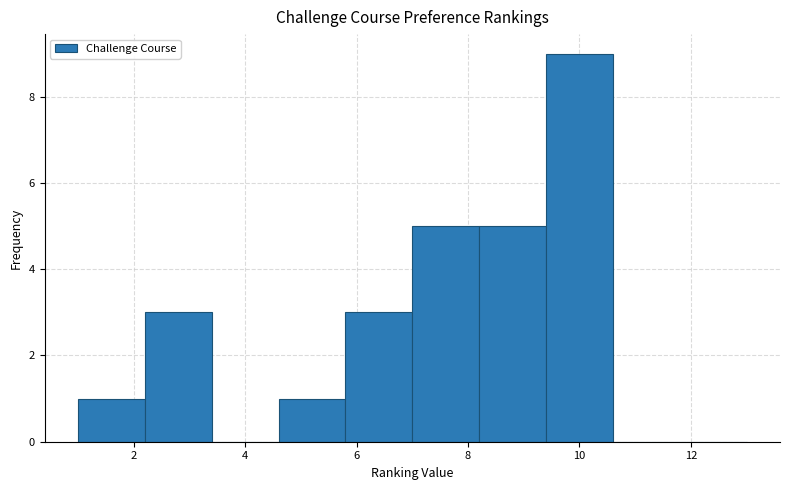

Reading left to right, list every bar in this chart as the range it spans on the x-axis followed by its height. The values are not printed on the chart, so give them approximately, as read against the axis.

1.0 to 2.2: 1
2.2 to 3.4: 3
3.4 to 4.6: 0
4.6 to 5.8: 1
5.8 to 7.0: 3
7.0 to 8.2: 5
8.2 to 9.4: 5
9.4 to 10.6: 9
10.6 to 11.8: 0
11.8 to 13.0: 0